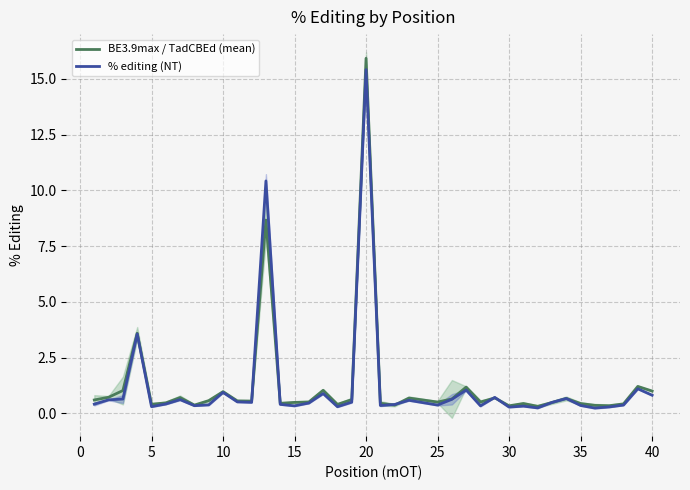

What is the maximum value for BE3.9max / TadCBEd (mean)?

15.9